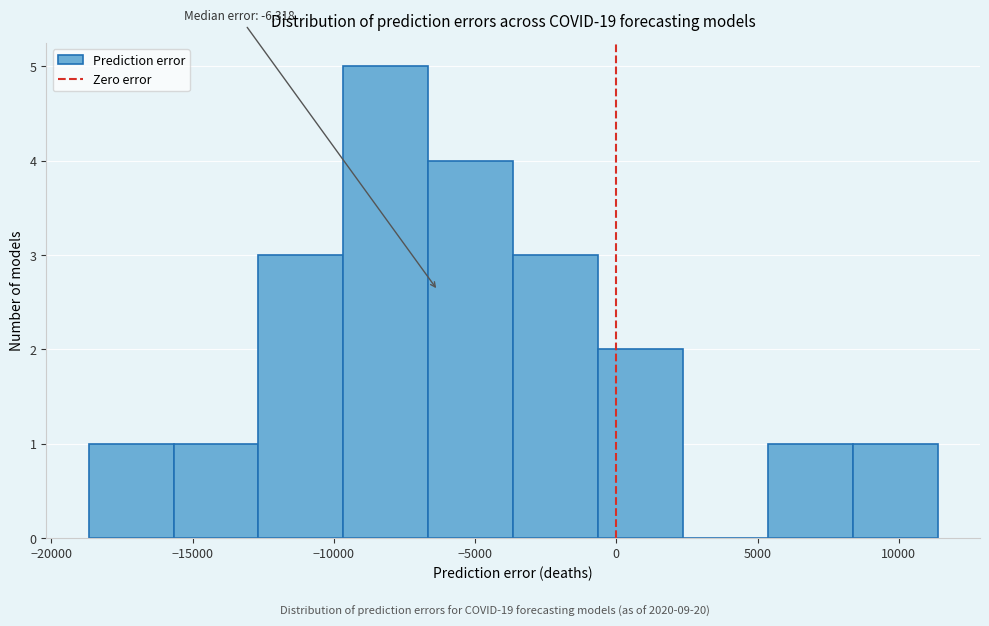

Over which range of the x-axis is the bar tallest?

-9500 to -6500